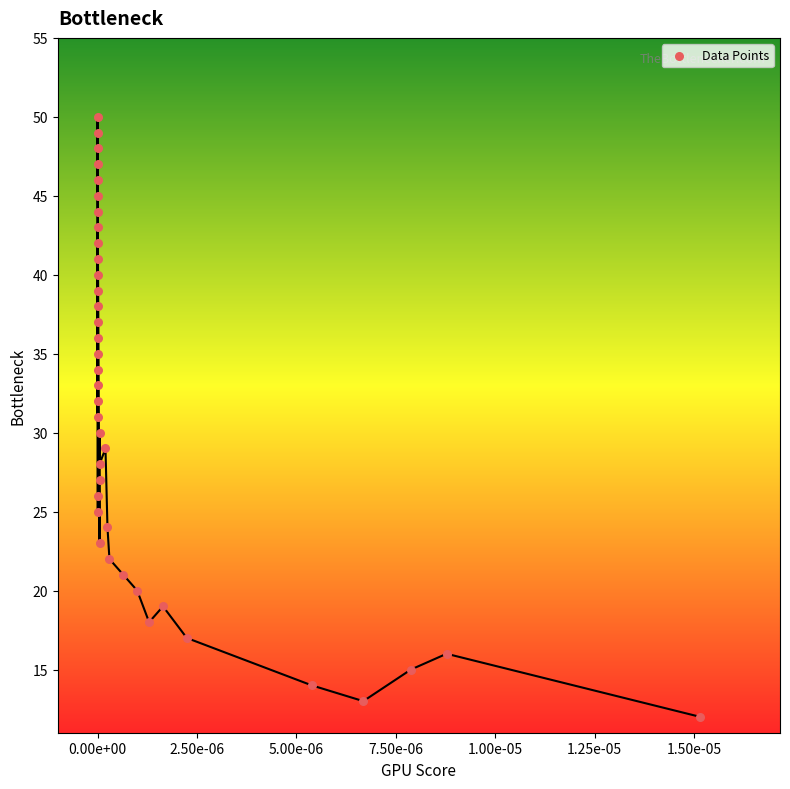

What is the range of Y values (max minus min)?

38